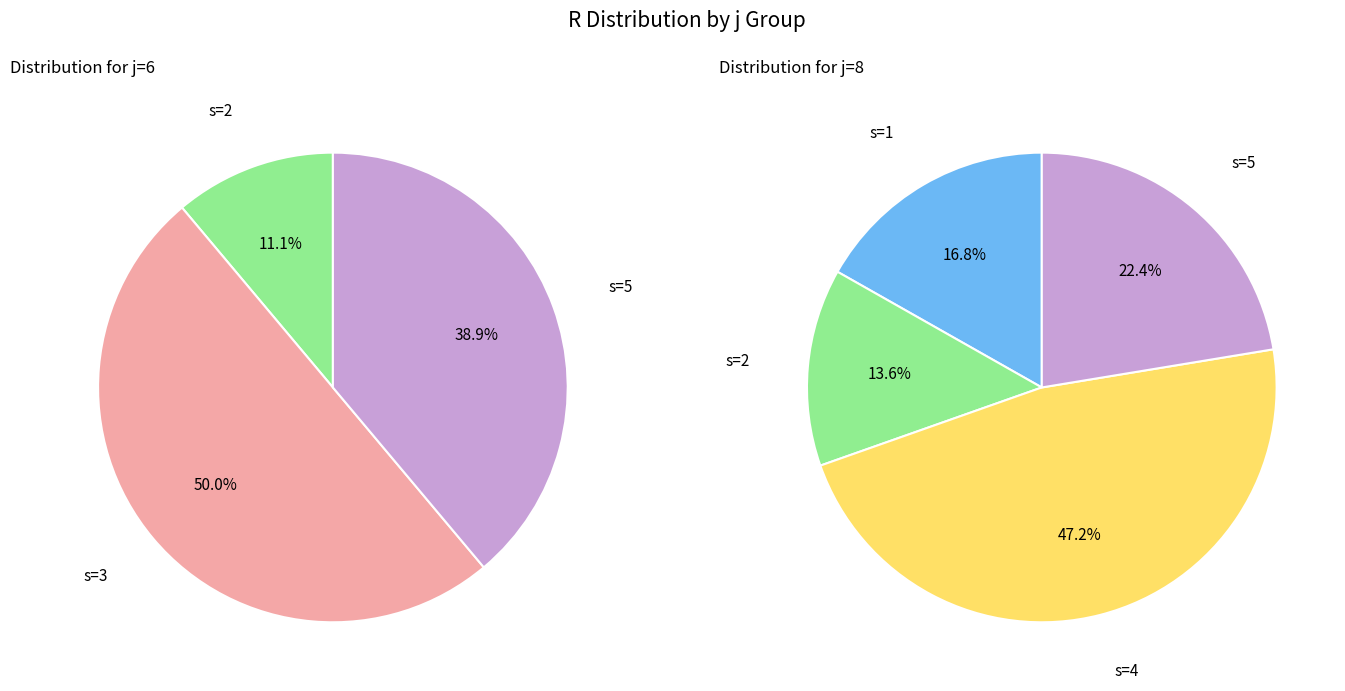

Does s=5 account for over 50% of the chart?

No